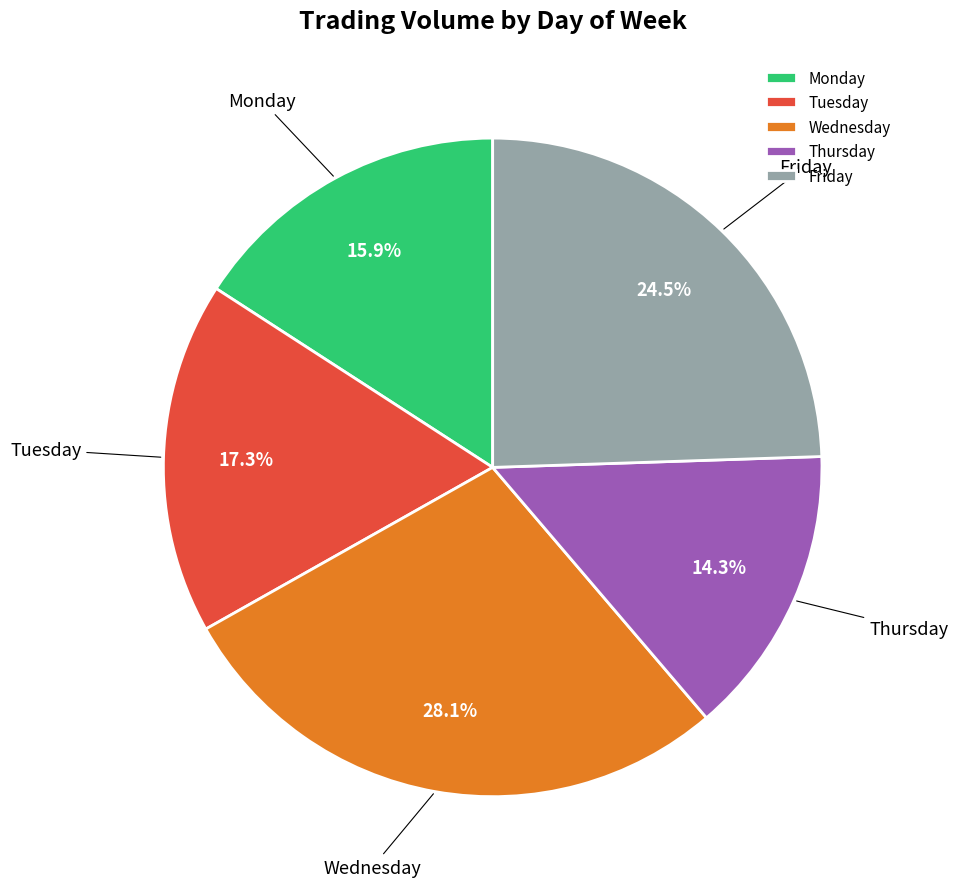

Rank the categories by value from highest to lowest.

Wednesday, Friday, Tuesday, Monday, Thursday